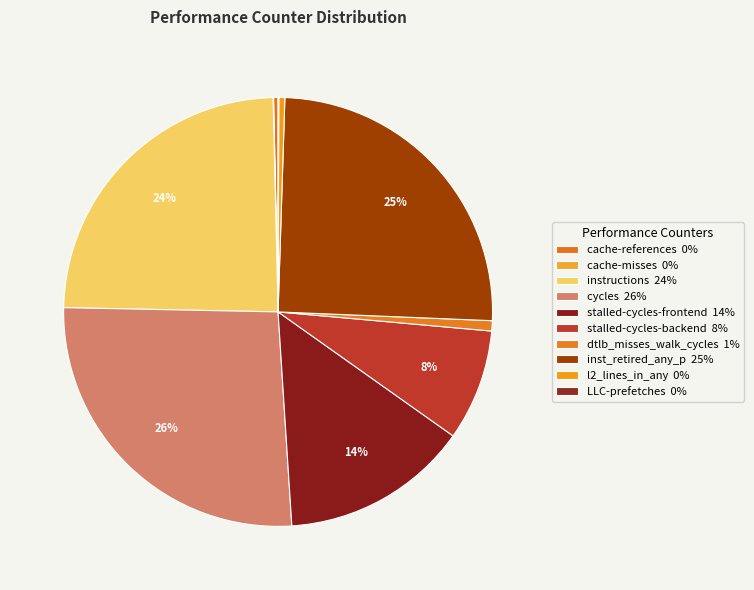

Combined, what portion of the pie is dtlb_misses_walk_cycles and cache-misses?

0.8%